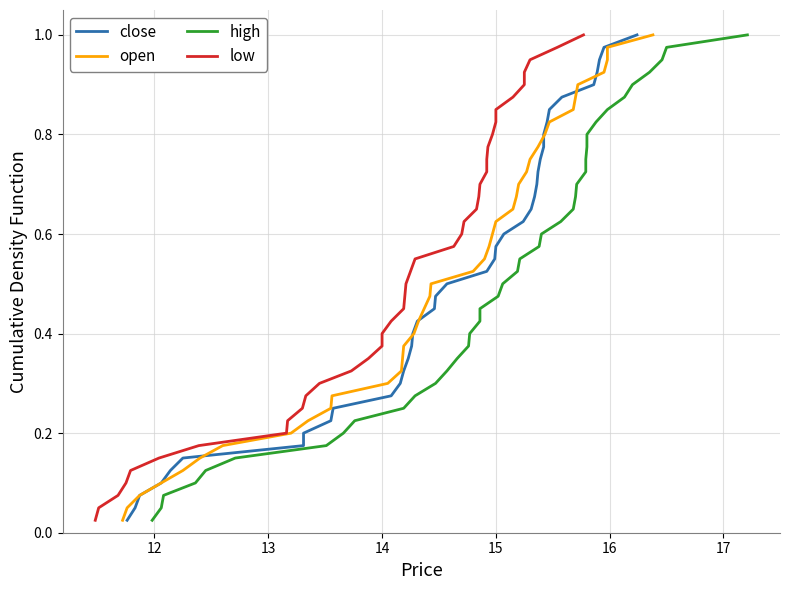

At how many categories does at least one series exceed 0?

40